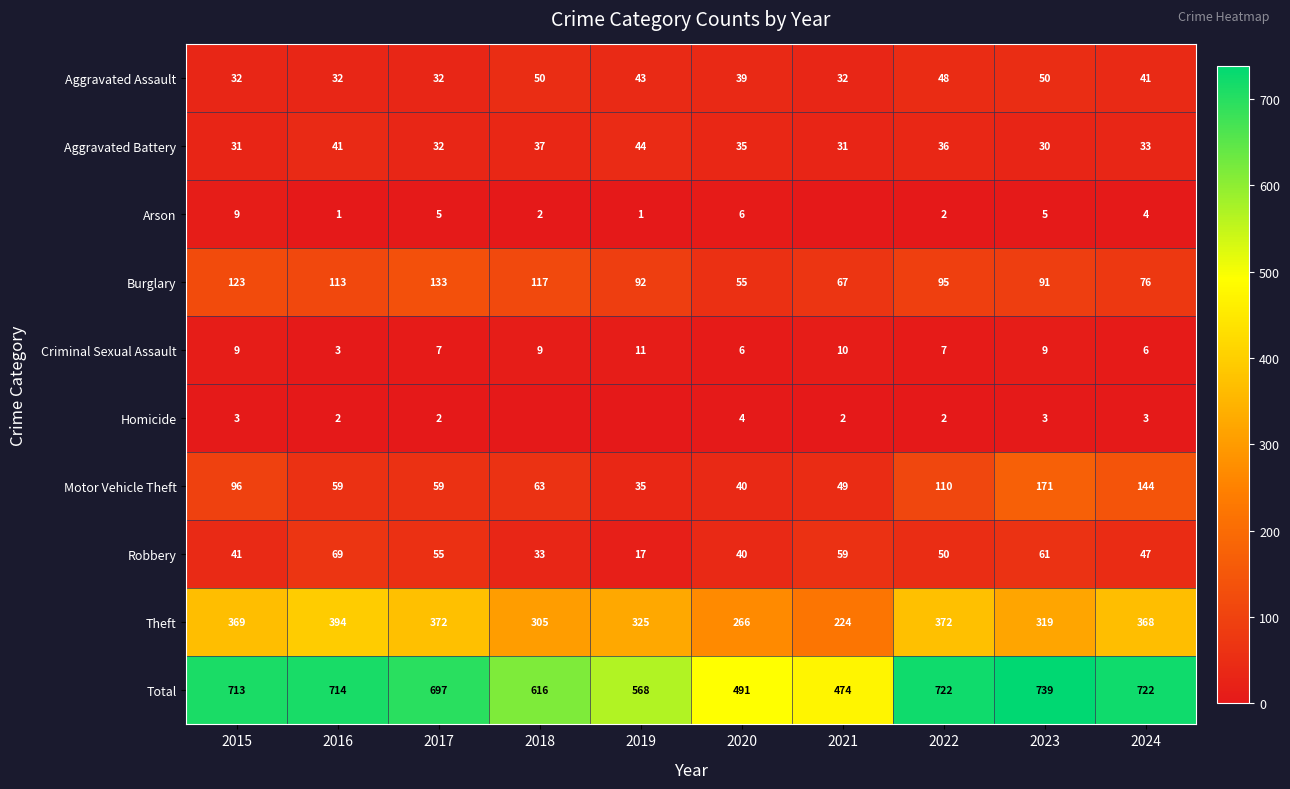

Which category has the highest value in the Total series?

2023